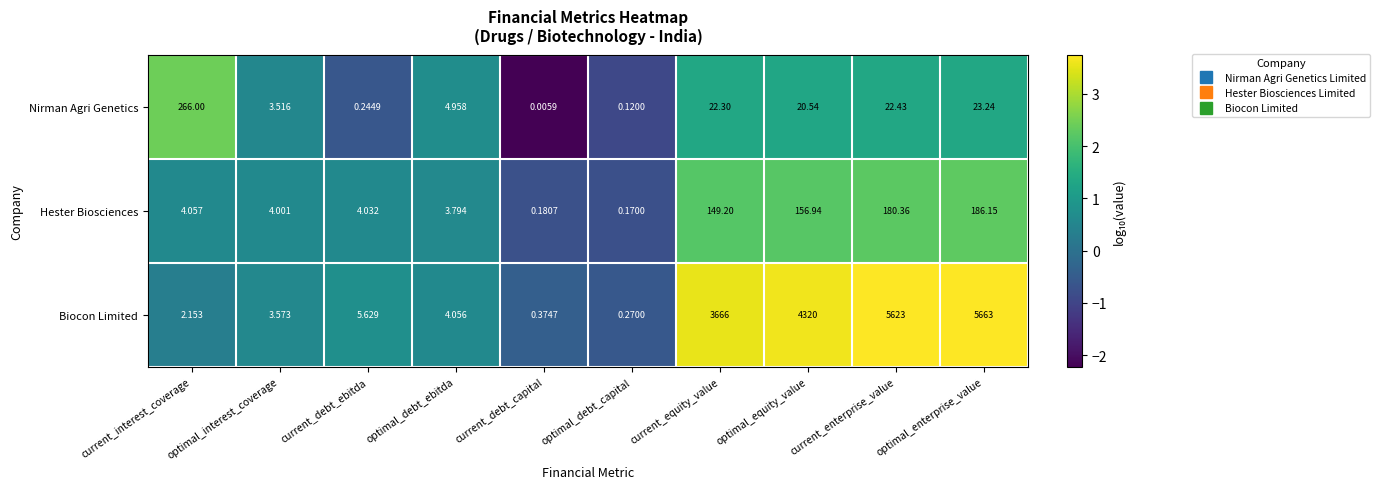

Which series has the widest spread of values?

Biocon Limited